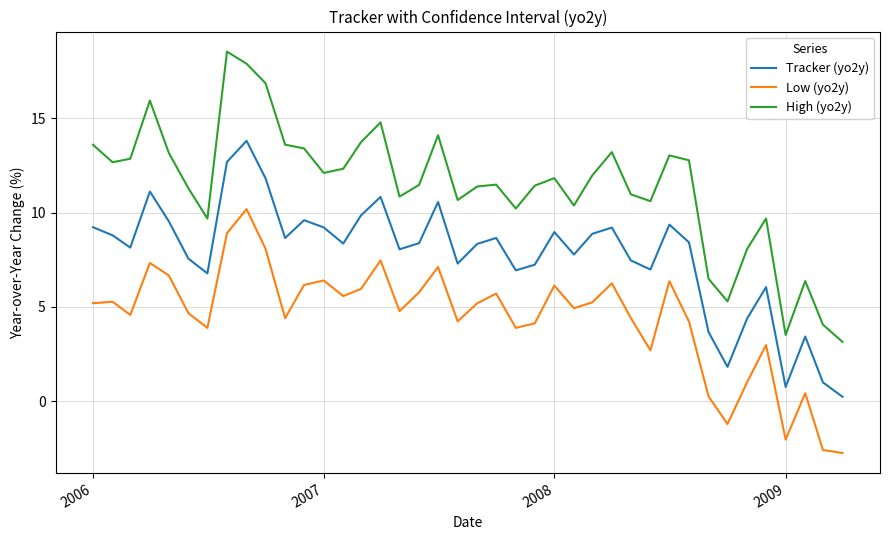

List the series in order of their peak value, lowest first.

Low (yo2y), Tracker (yo2y), High (yo2y)